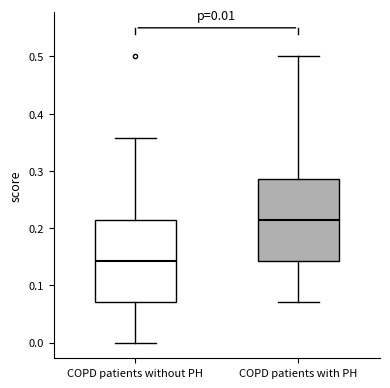

Which box has the highest median line?

COPD patients with PH